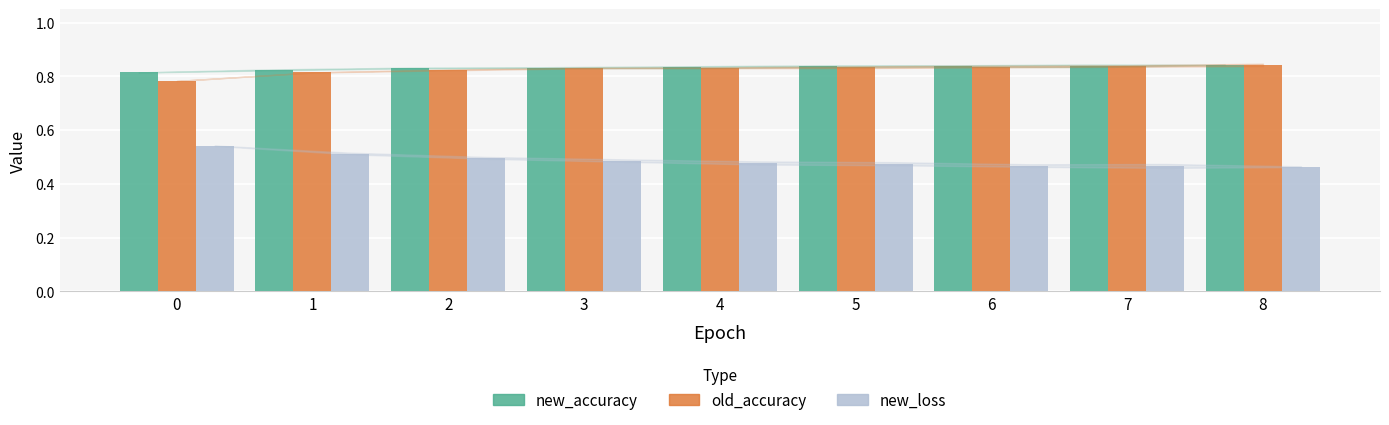

What is the difference between the highest and lowest values at 8?

0.4